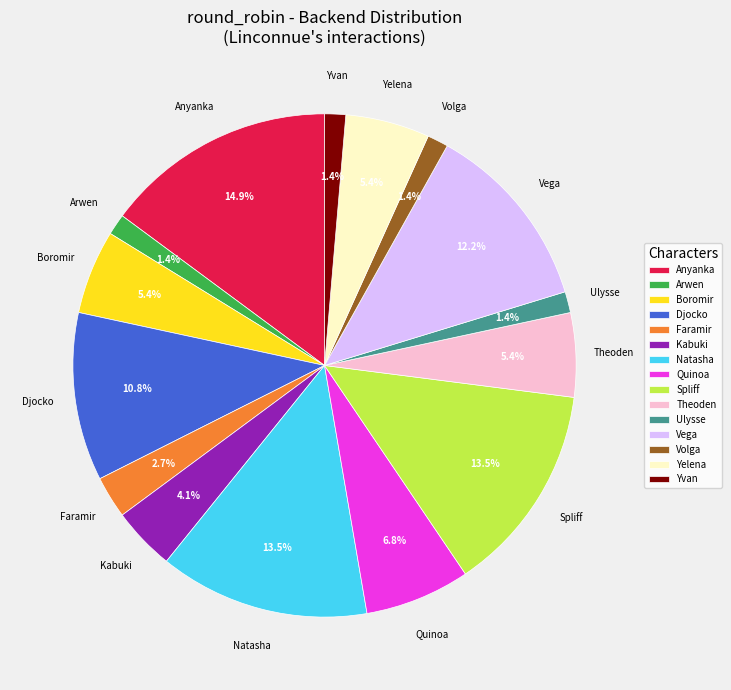

Which has a higher value, Yvan or Faramir?

Faramir